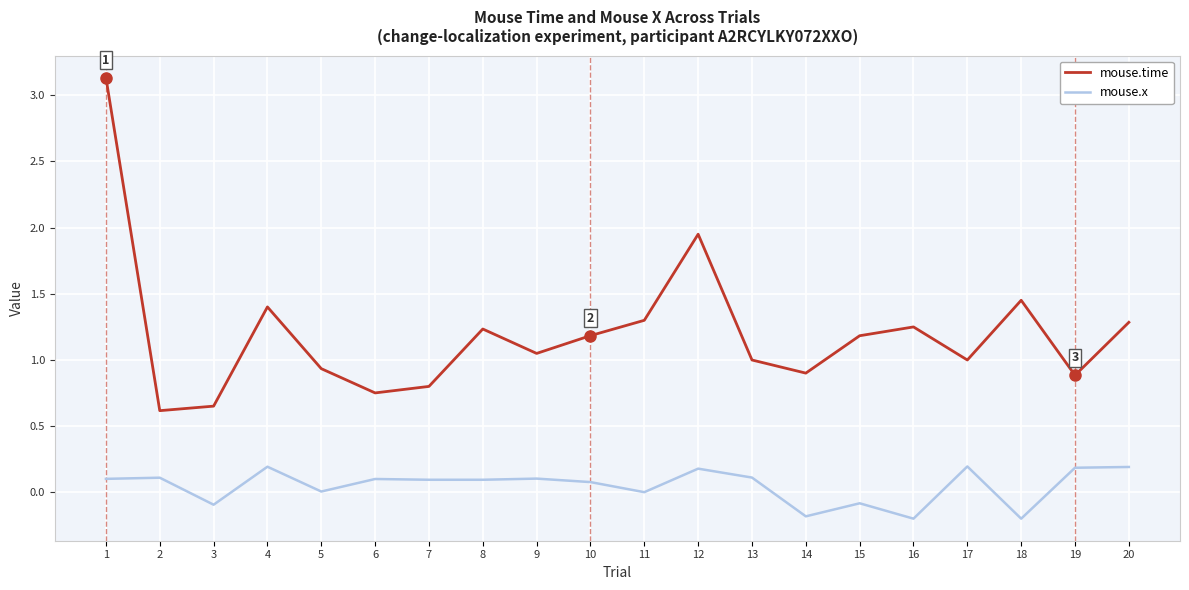

At which category does mouse.x reach its first local valley?

3